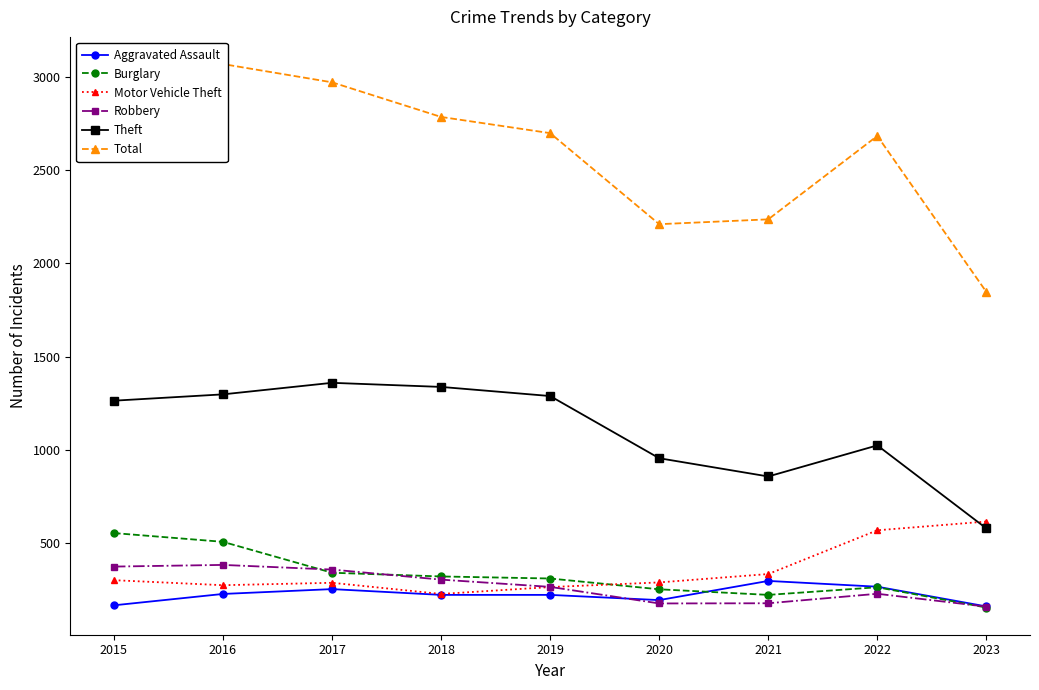

Between 2018 and 2021, which series saw the biggest shift?

Total